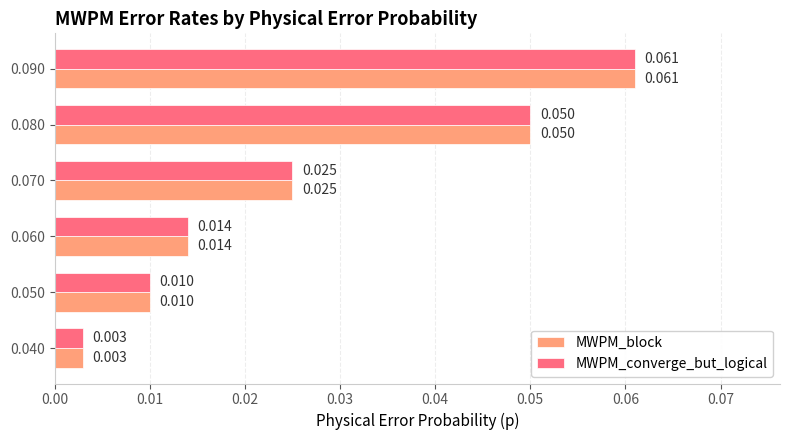

What is the difference between the maximum and second lowest values in the MWPM_block series?

0.1